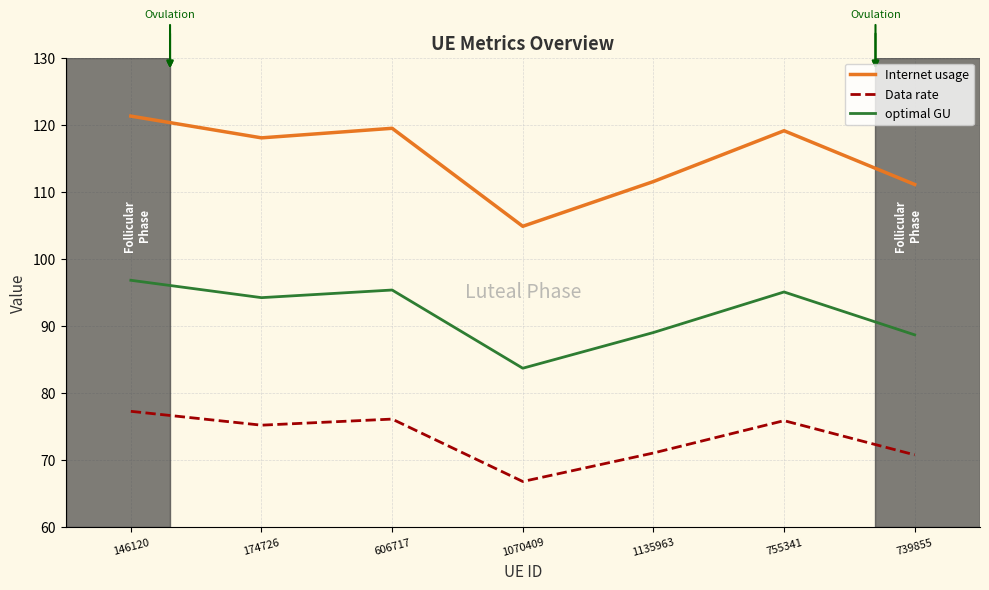

At which category is the sum across all series the highest?

146120